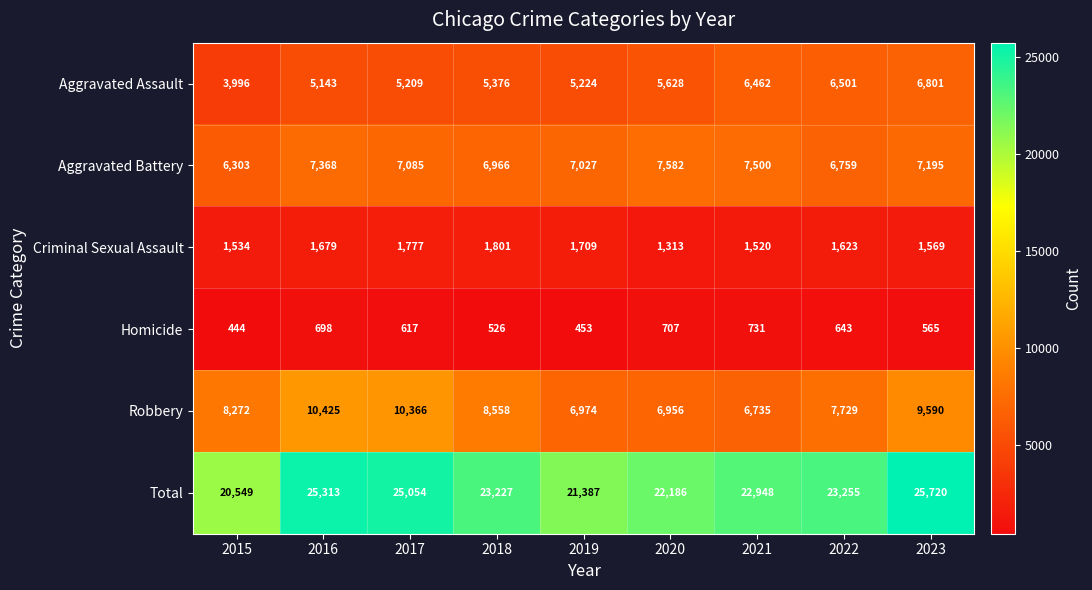

How many data points does each series have?

9